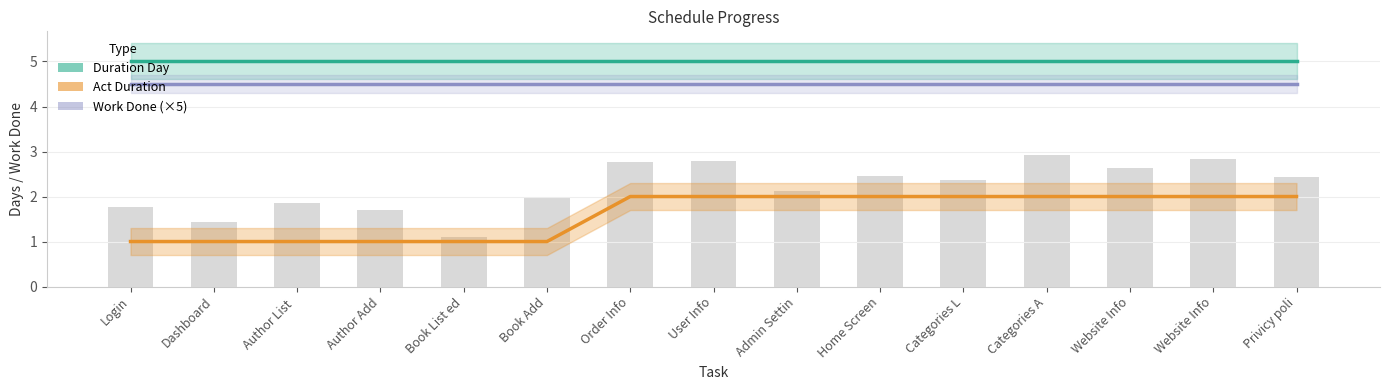

Between Order Info and Login, which is larger?

Order Info